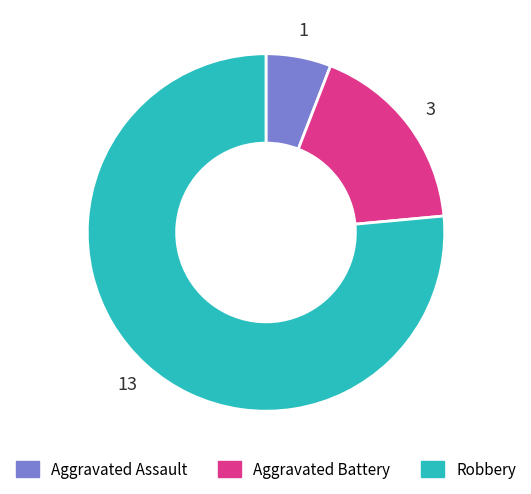

How many segments does this pie chart have?

3